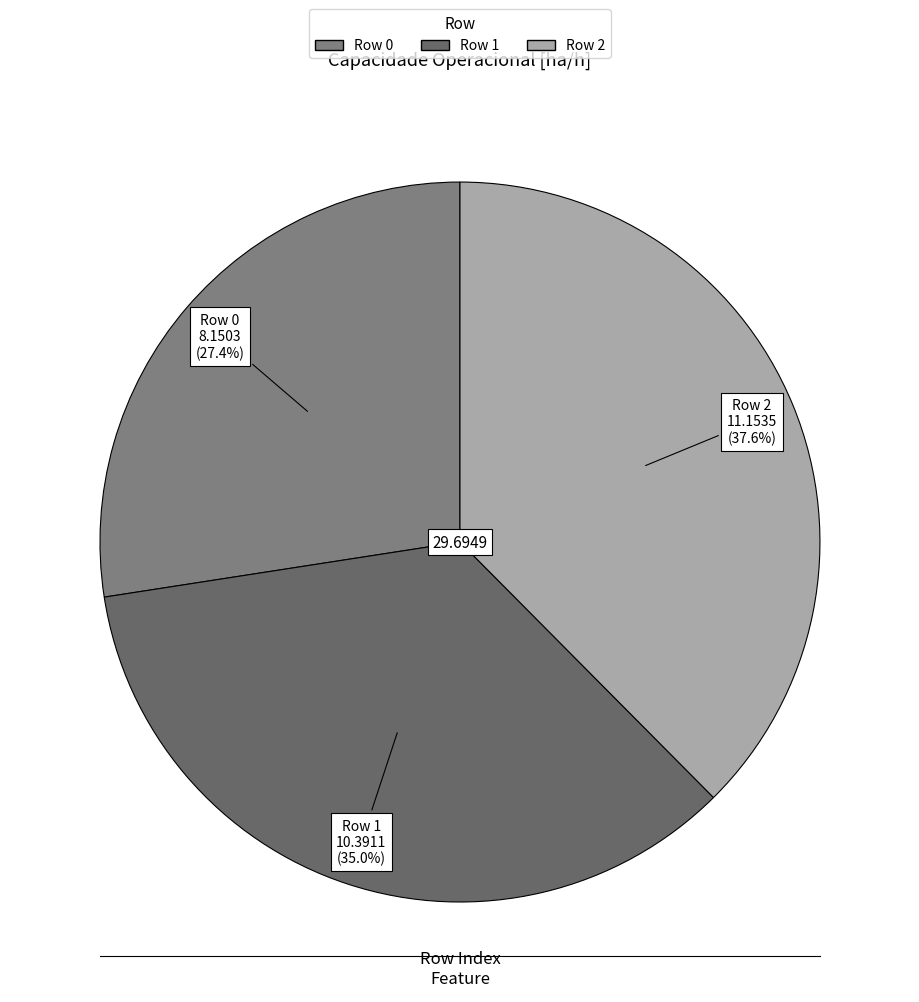

How many segments does this pie chart have?

3